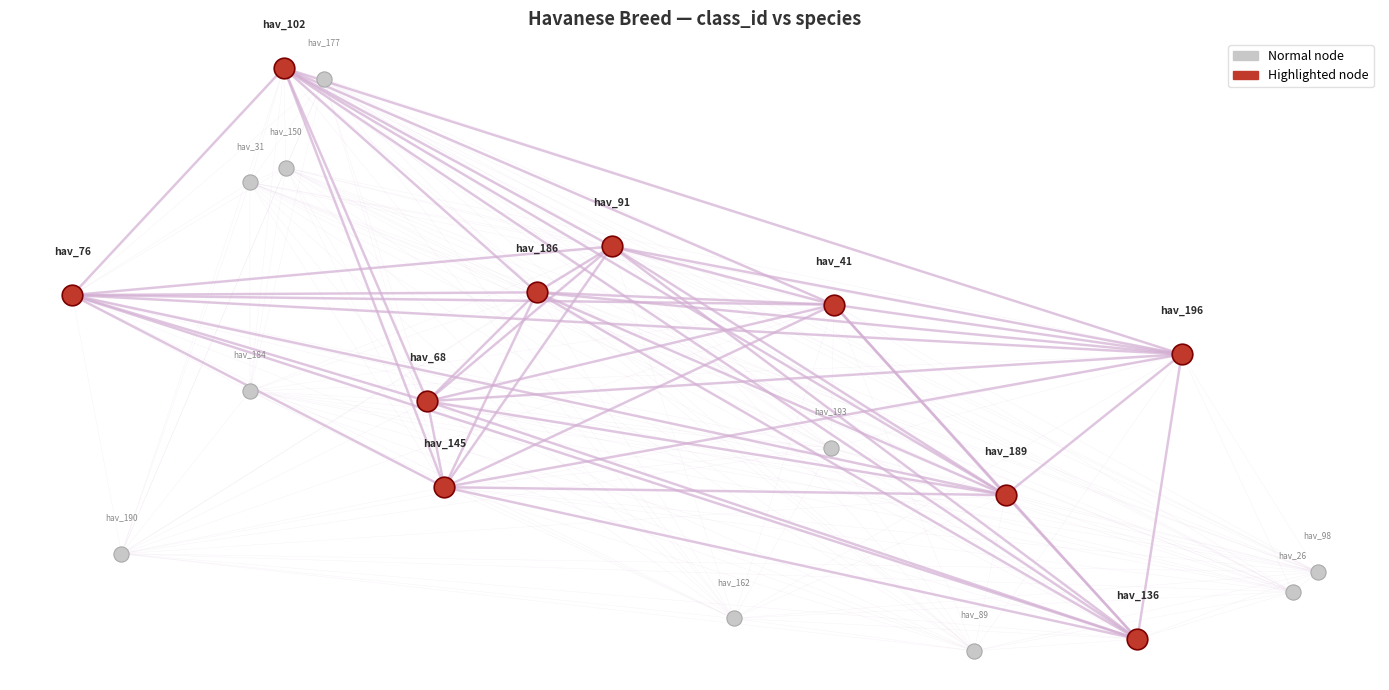

What are all the series names shown in the legend?

Normal node, Highlighted node